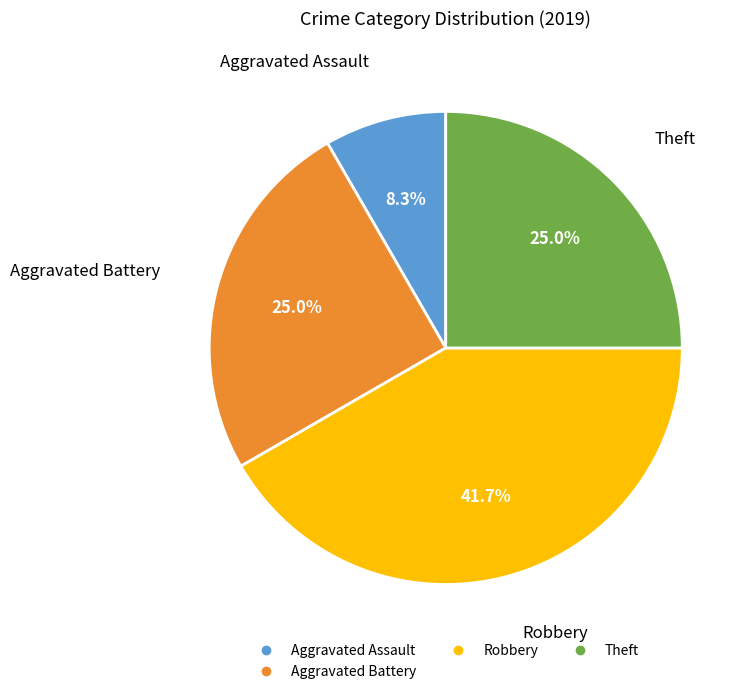

How many slices are in this pie chart?

4